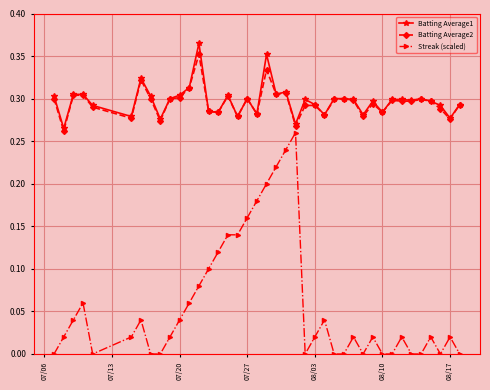

True or false: Batting Average1 and Streak (scaled) cross at least once.

False